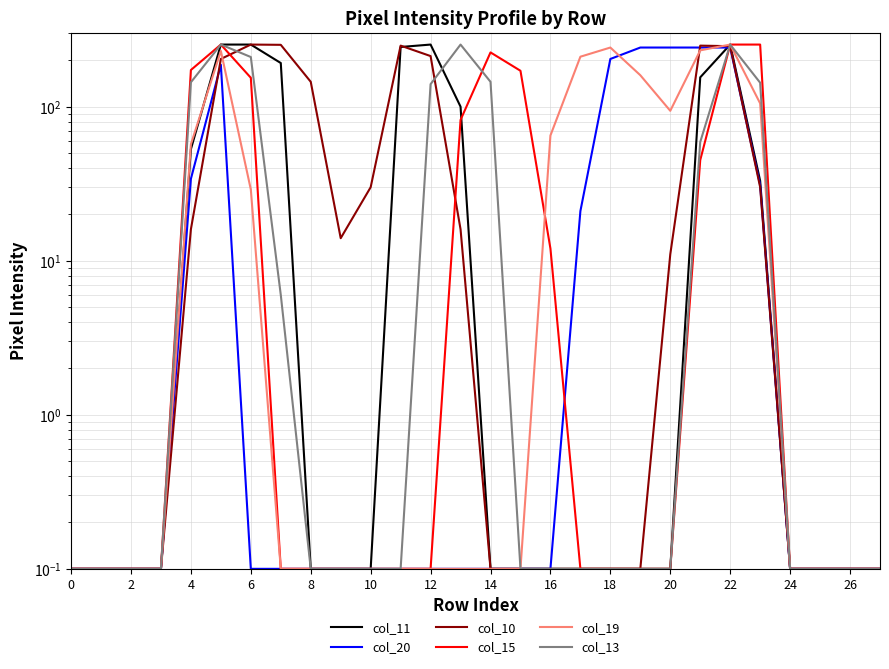

What is the value of the col_10 point at the 22nd from the left?

249.0